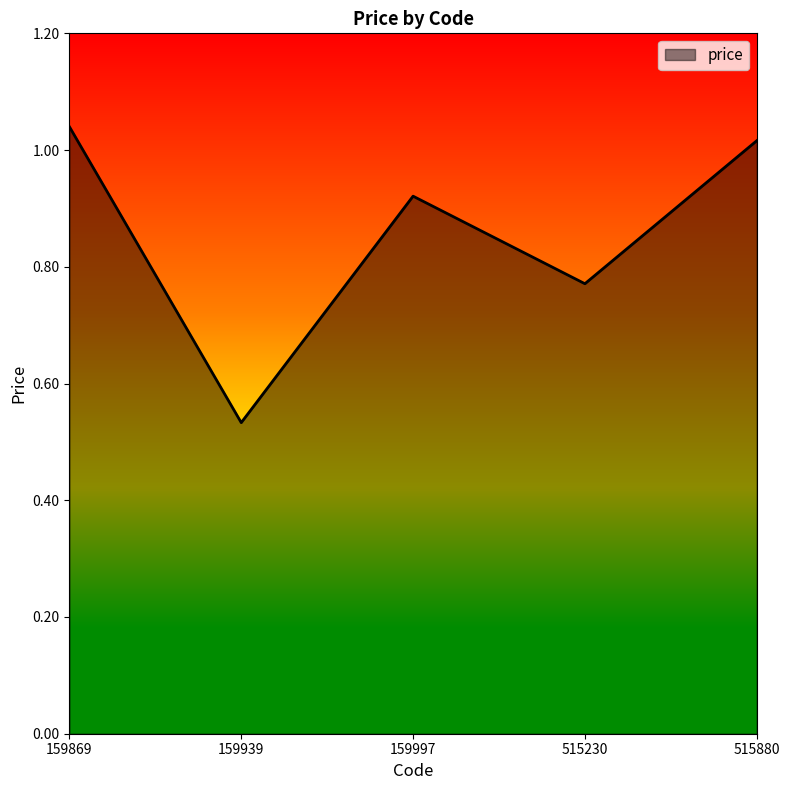

At which category does the data reach its first local valley?

159939